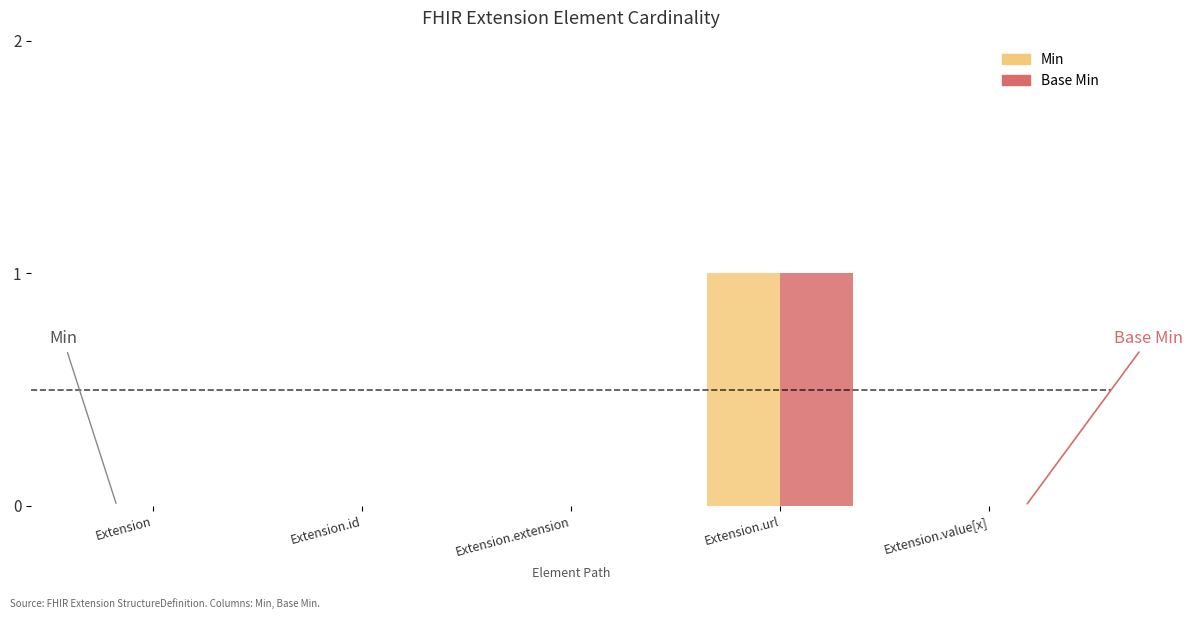

How many data points does each series have?

5